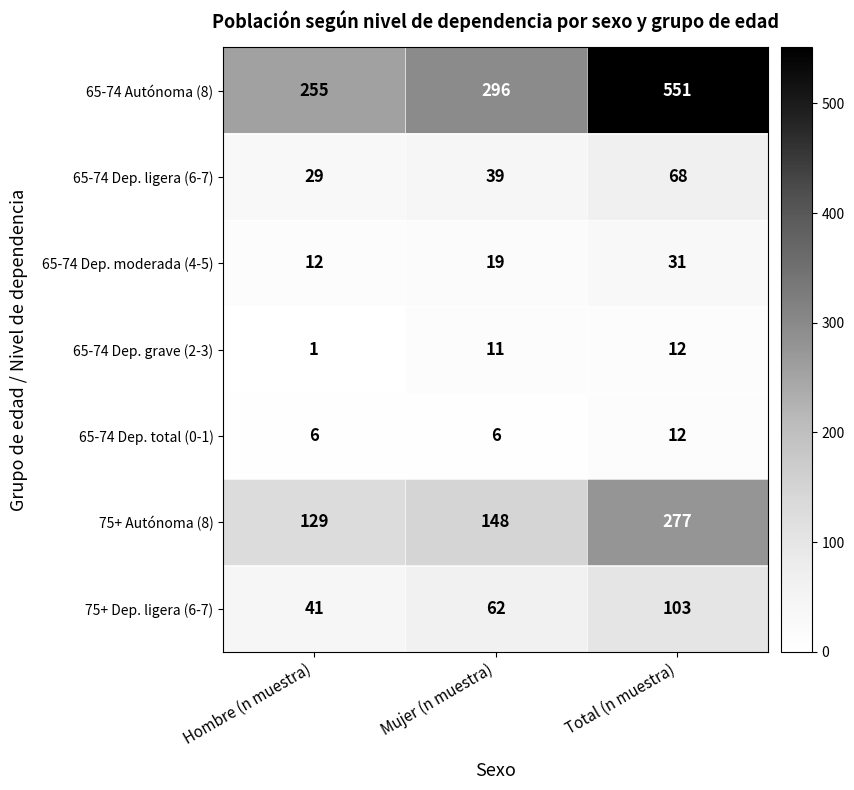

How many values in the 75+ Autónoma (8) series are below 148?

1